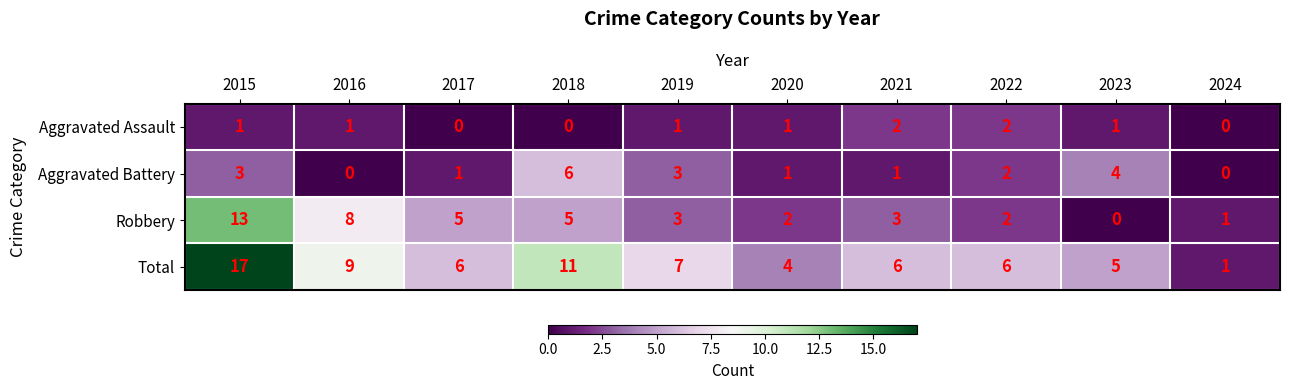

How many distinct data groups are displayed?

4